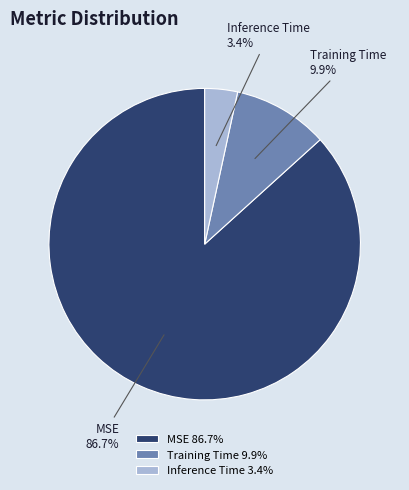

Between MSE and Training Time, which is larger?

MSE